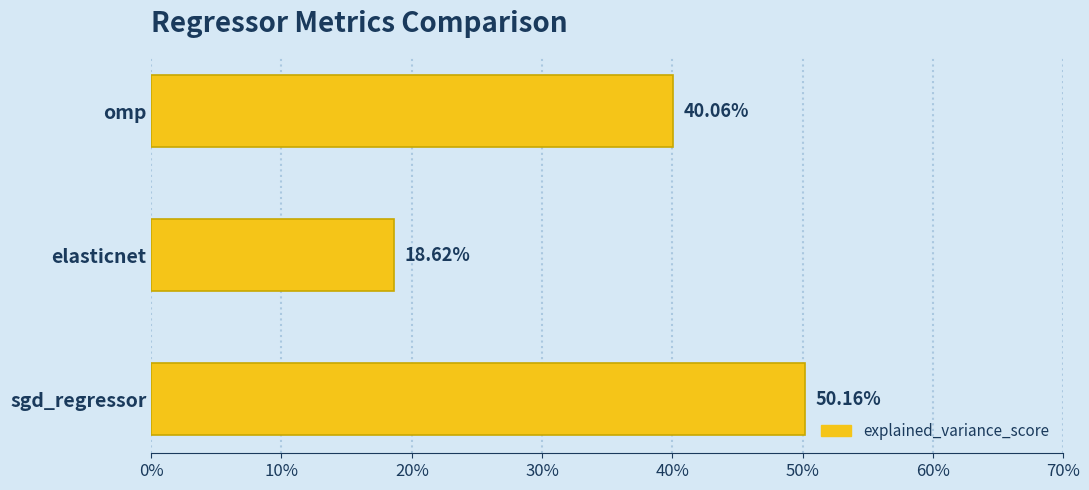

Does the chart contain any negative values?

No